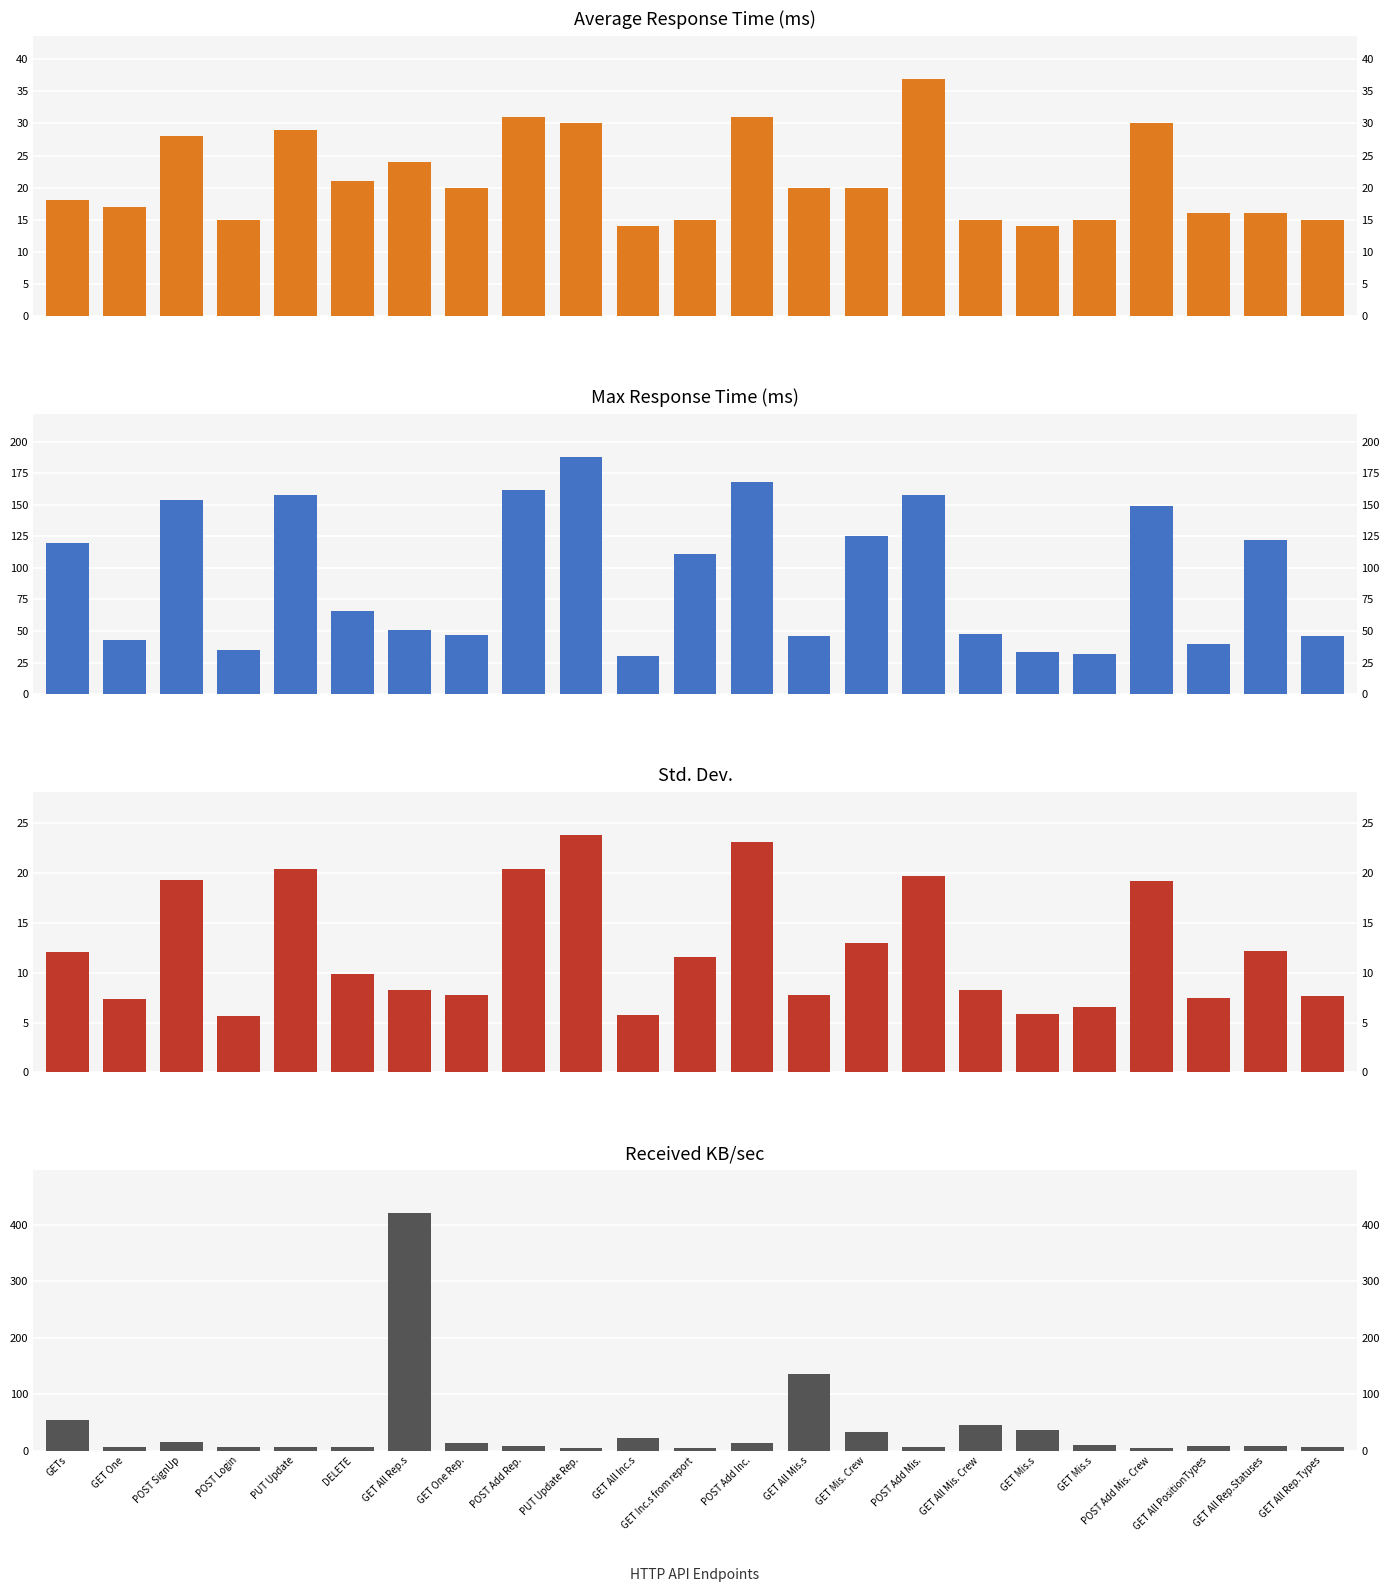

What is the label of the 9th bar from the left?

POST Add Rep.